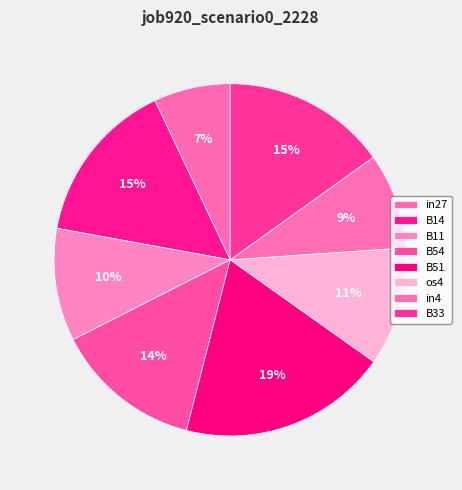

To the nearest percent, what is the difference between the largest and smallest slice percentages?

12%